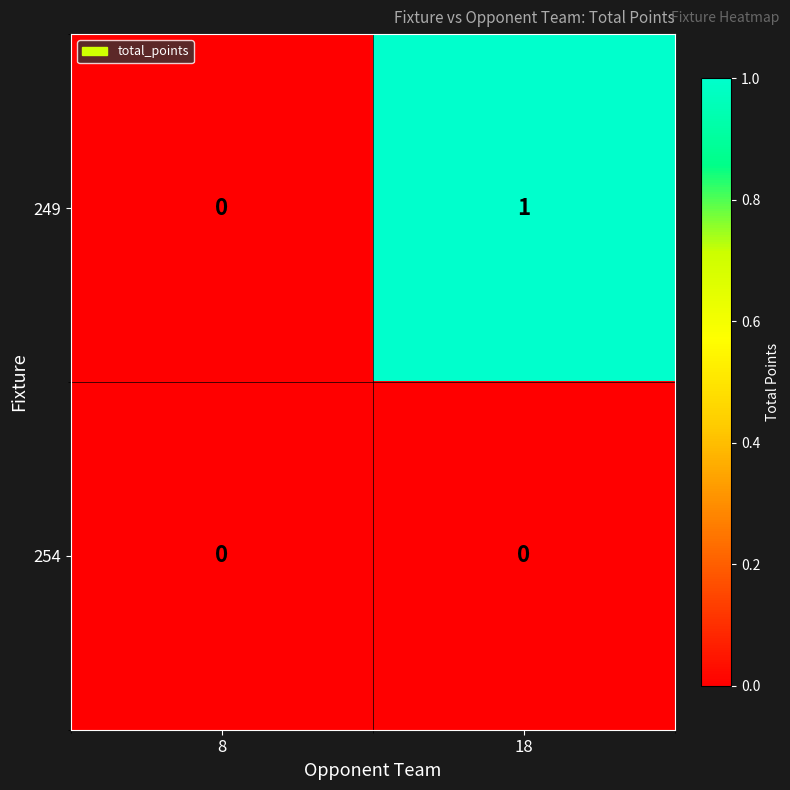

Which label corresponds to the largest value in the chart?

18